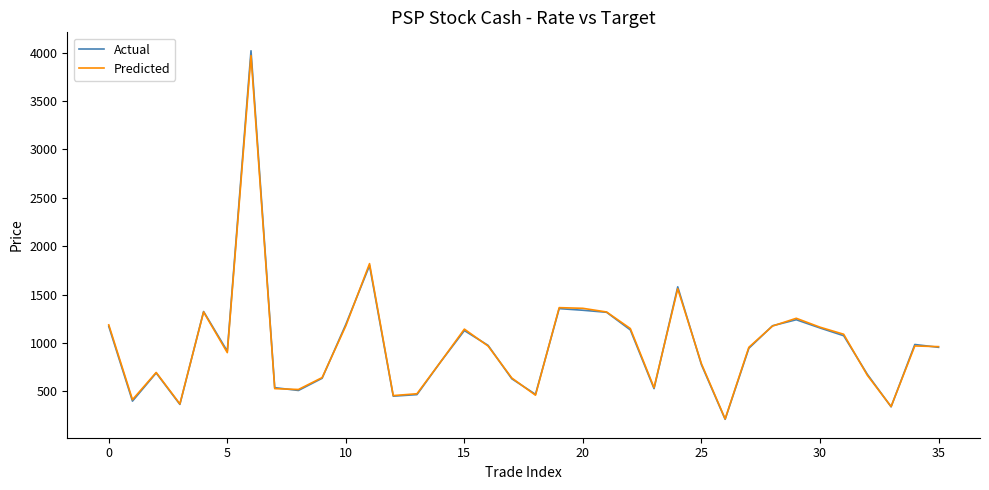

Which series has the largest range (max minus min)?

Actual